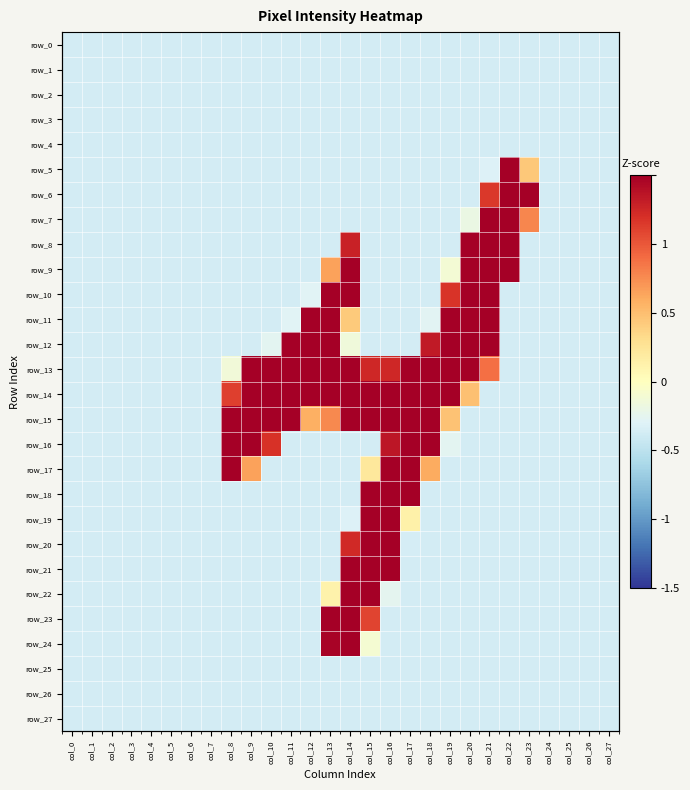

How many data points does each series have?

28